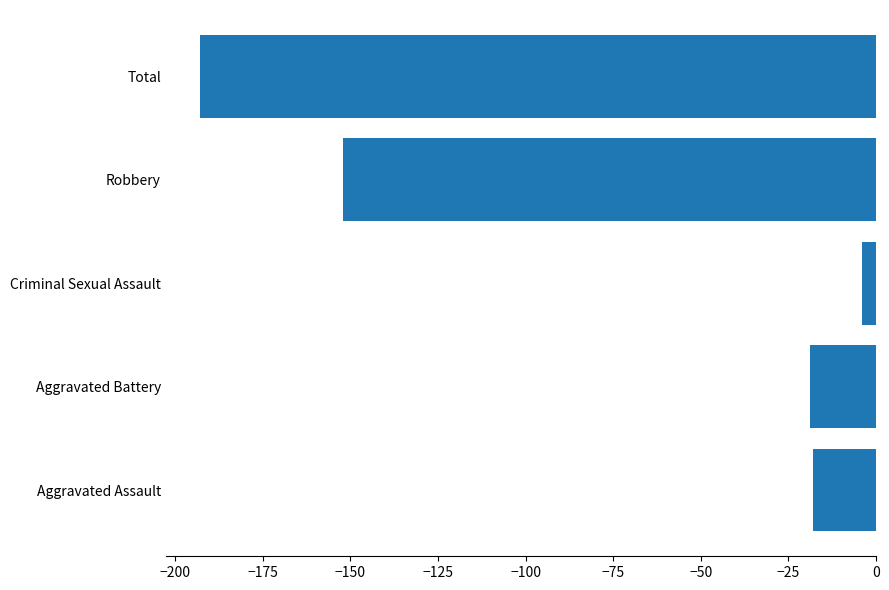

Count the number of values greater than -19.

2